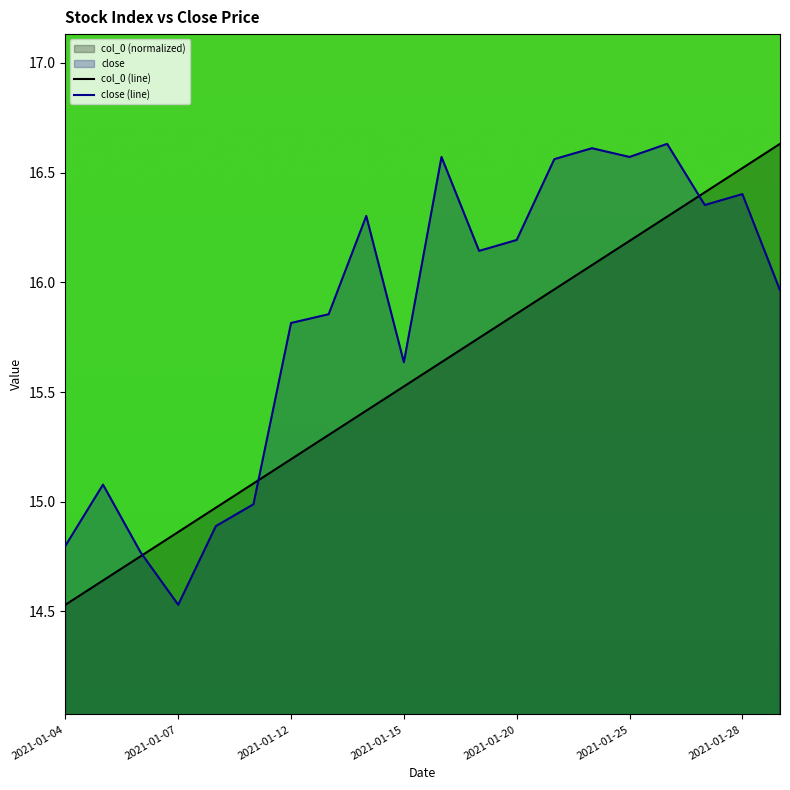

What is the difference between the close values at 2021-01-29 and 2021-01-14?

0.3